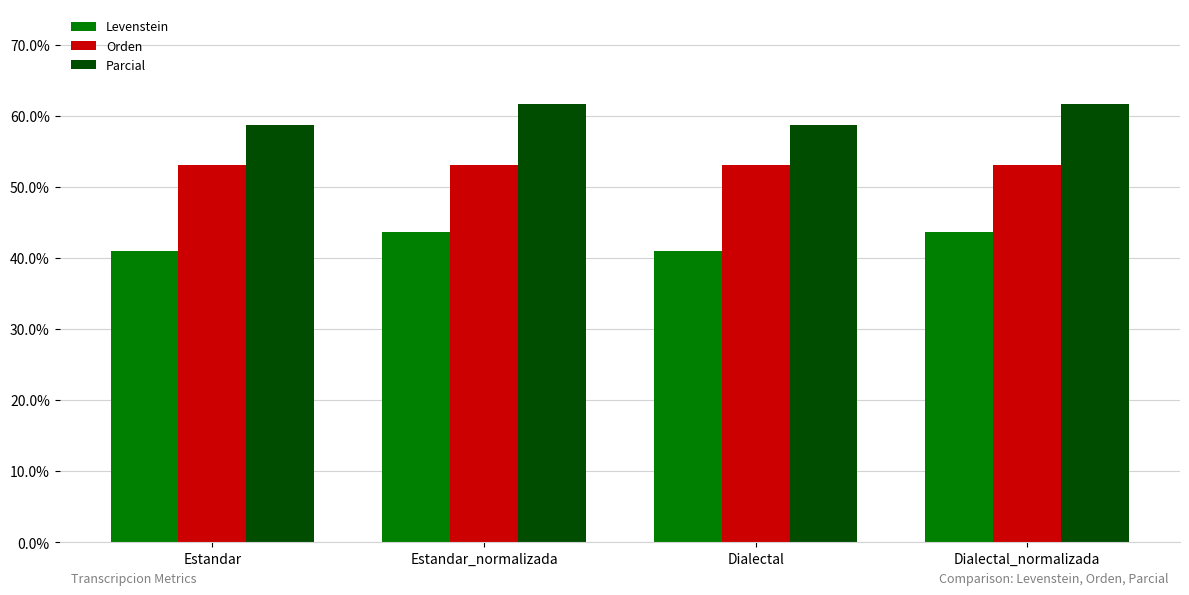

Which series has the widest spread of values?

Parcial